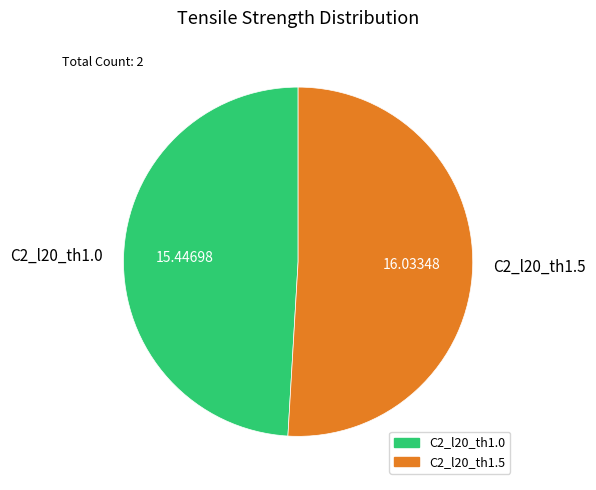

Does C2_l20_th1.5 account for over 50% of the chart?

Yes